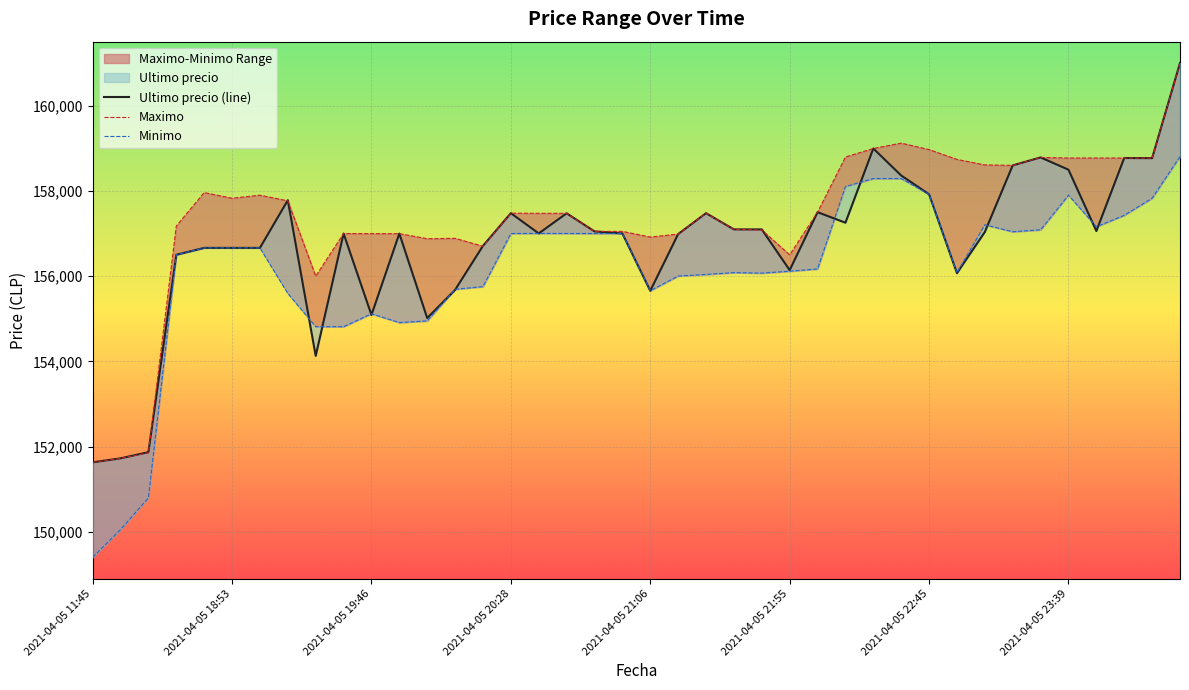

Rank the series at 2021-04-05 22:45 from highest to lowest value.

Maximo, Ultimo precio, Minimo